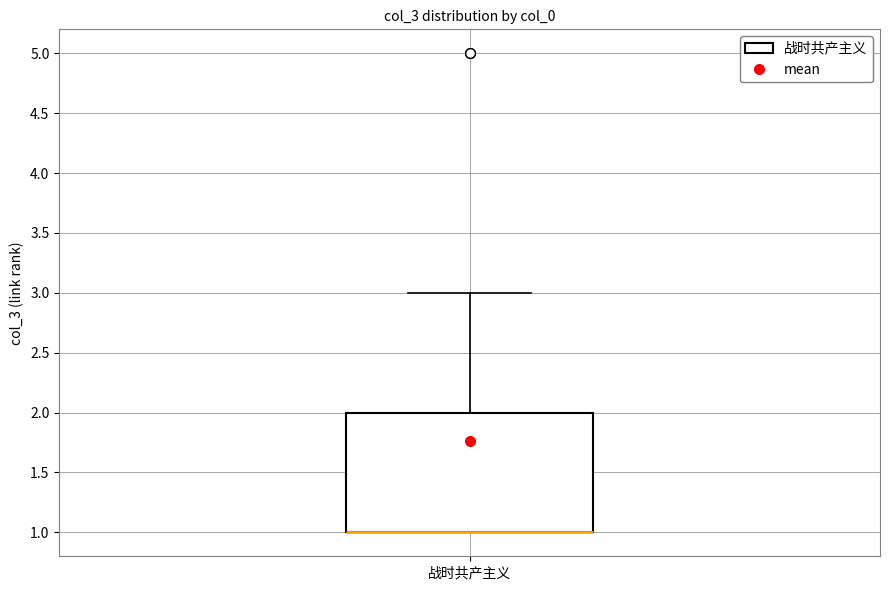

Read this box plot against the y-axis: the position of the median line, the range covered by the box, and the ends of both whiskers. The values are not printed on the chart, so give them approximately, as read against the axis.

median 1 (drawn on the box's lower edge), box 1 to 2, whiskers 1 to 3